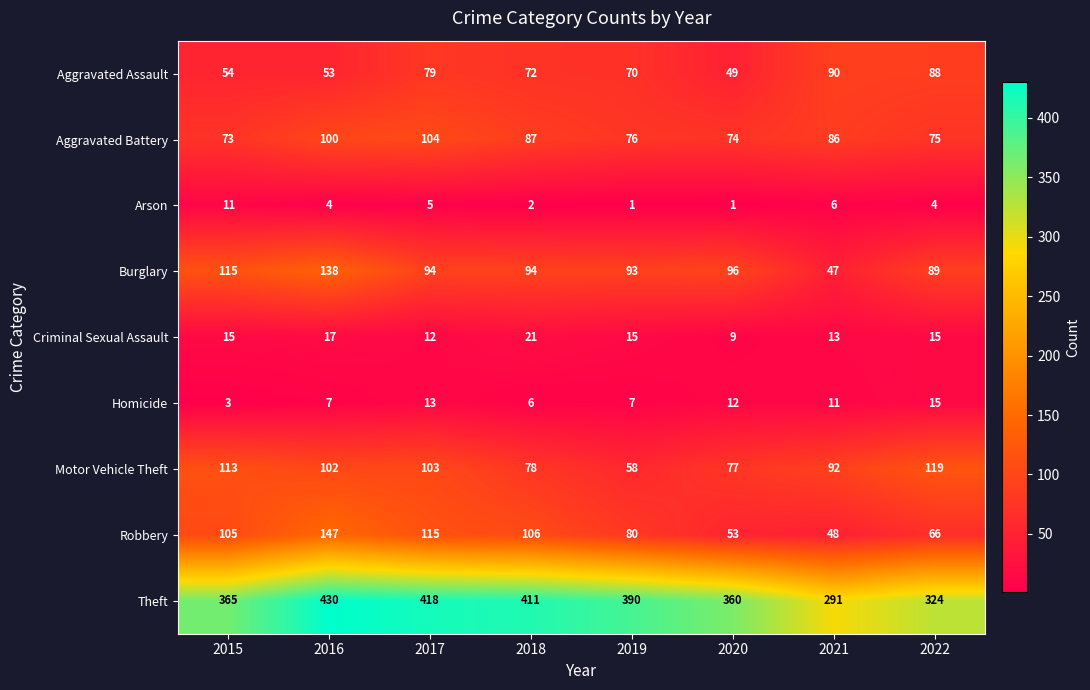

What is the difference between the Criminal Sexual Assault values at 2022 and 2017?

3